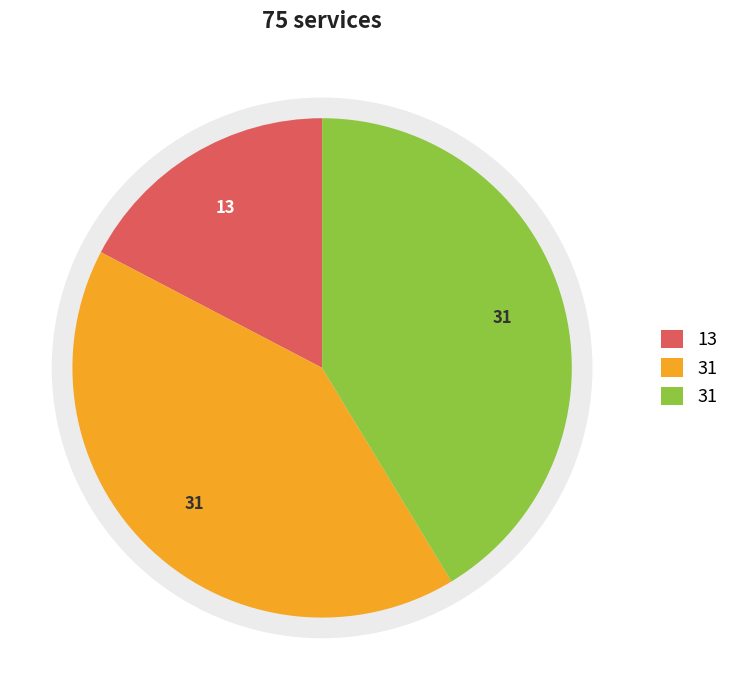

True or false: X11 accounts for 41% of the total.

True